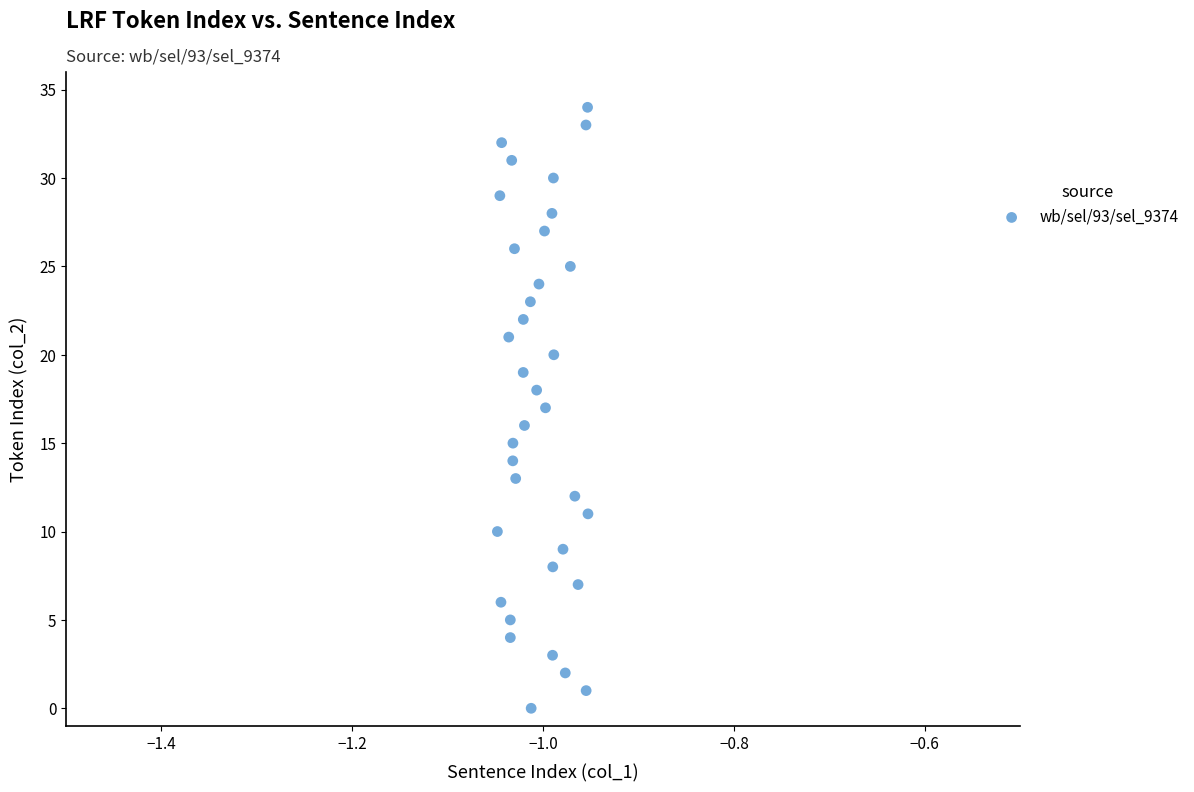

What is the range of Y values (max minus min)?

34